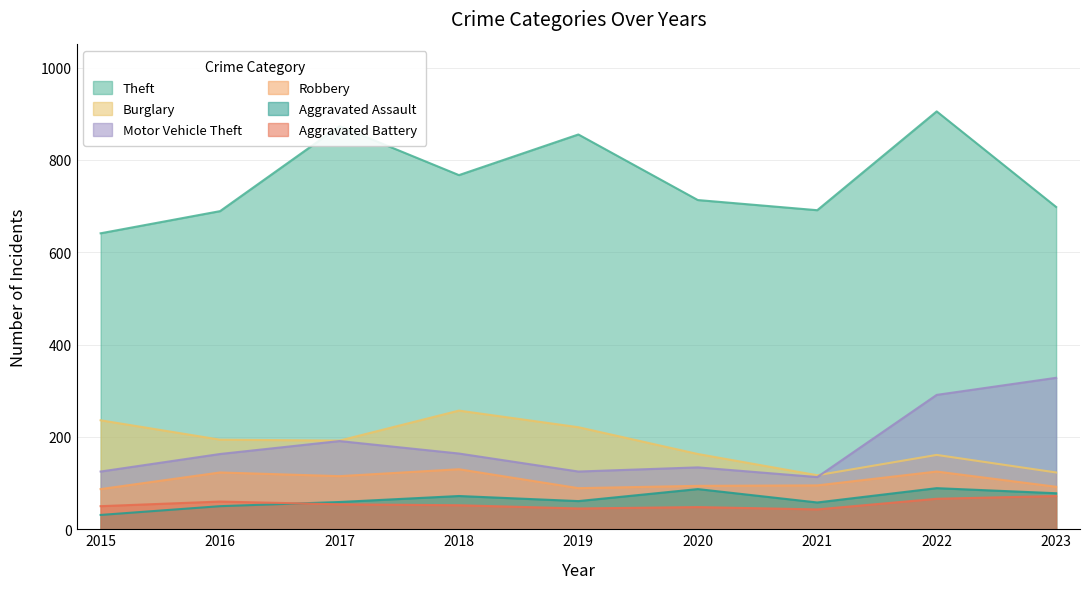

How many data points in Burglary are above 192?

4